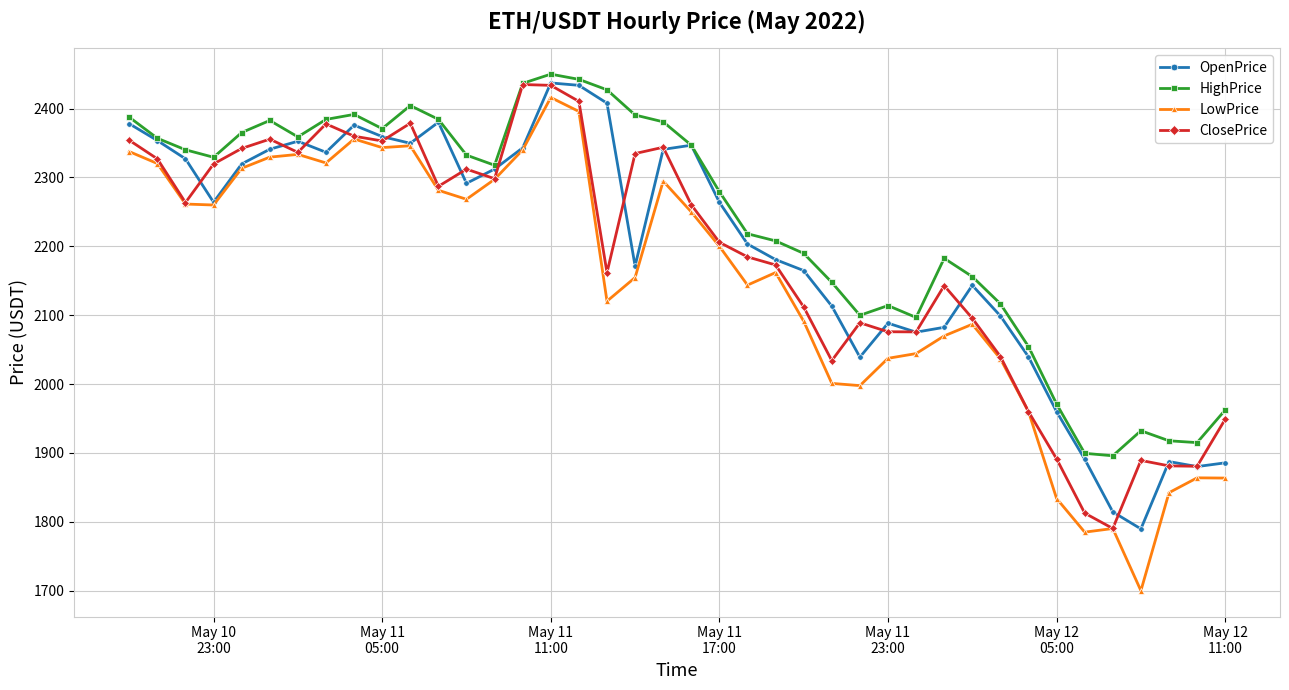

How many interior local peaks does the ClosePrice series have?

9